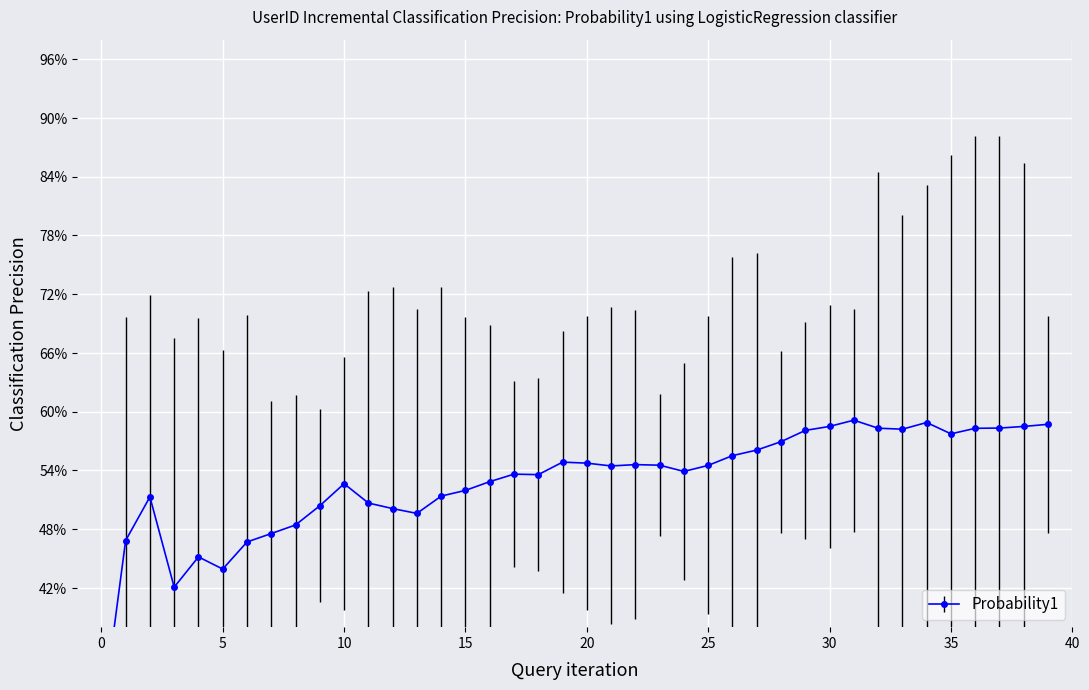

How many lines are shown in the chart?

1